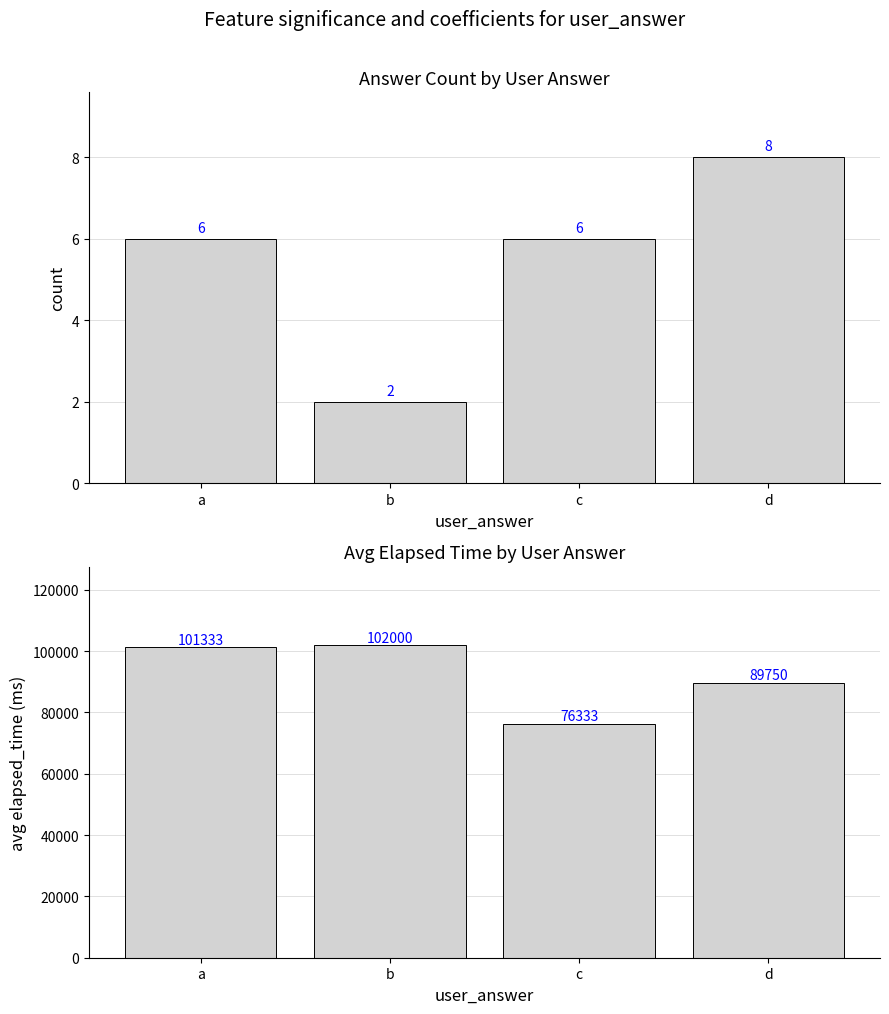

What is the minimum value shown in the chart?

2